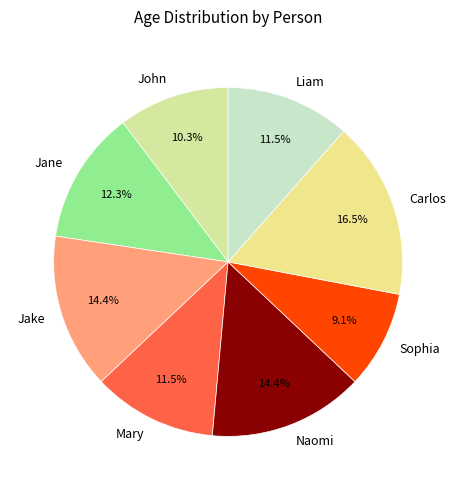

How many slices are in this pie chart?

8